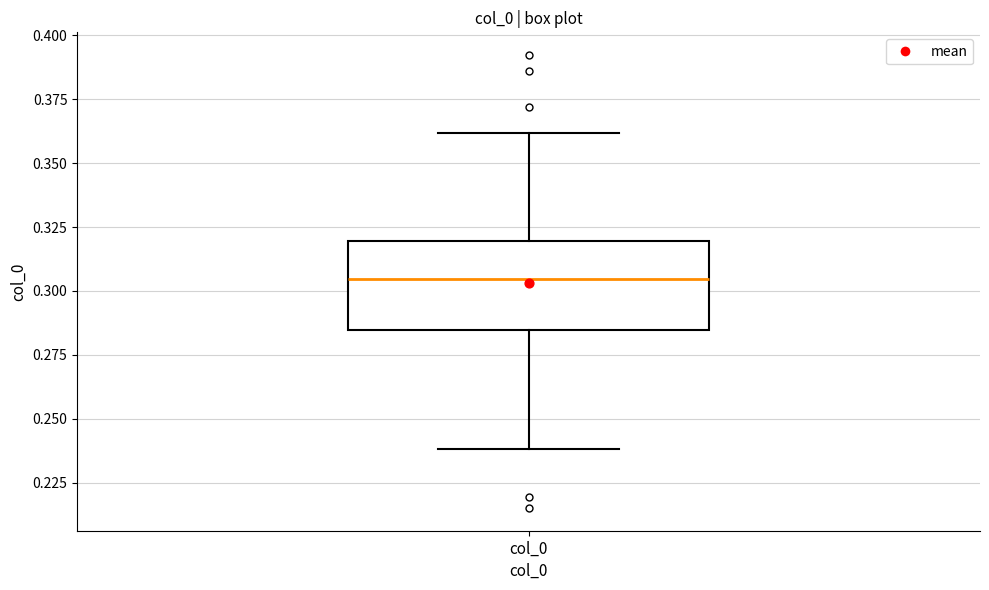

Read this box plot against the y-axis: the position of the median line, the range covered by the box, and the ends of both whiskers. The values are not printed on the chart, so give them approximately, as read against the axis.

median 0.305, box 0.285 to 0.320, whiskers 0.240 to 0.360